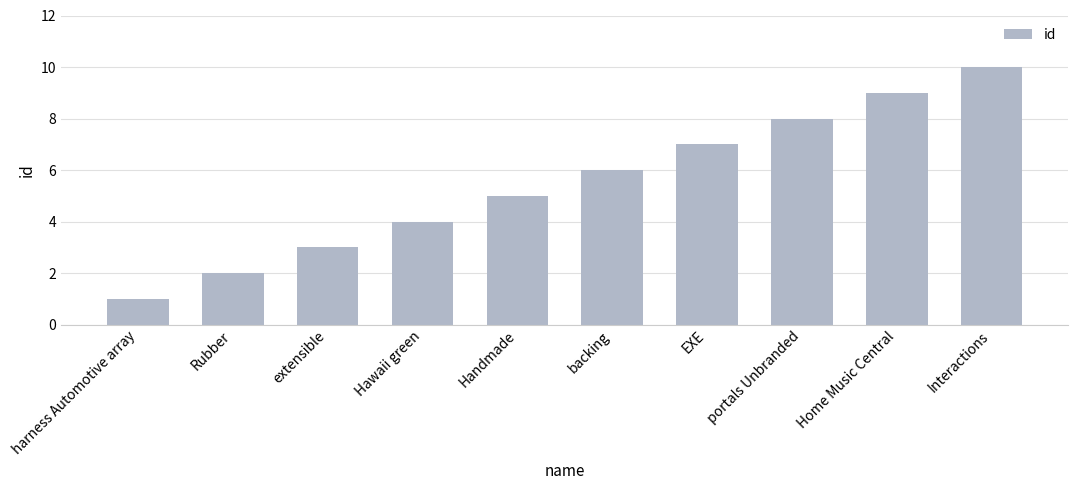

How many values are below 6?

5